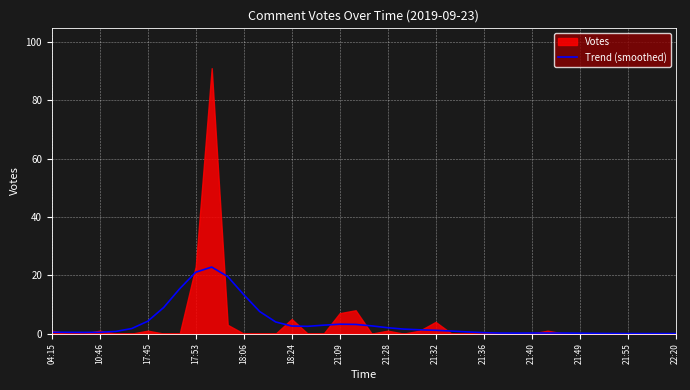

The value of Trend (smoothed) at 17:53 is 29.2. True or false?

False